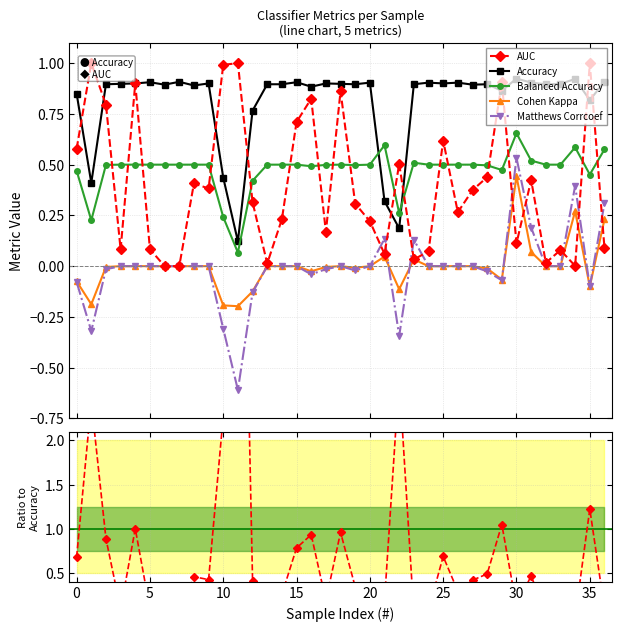

What is the lowest value of the Matthews Corrcoef series?

-0.6